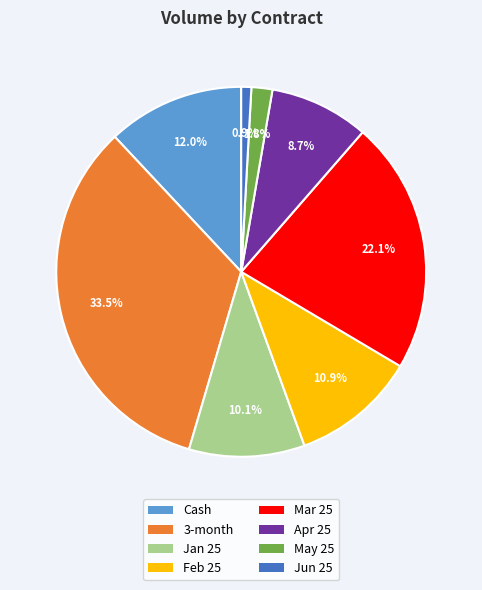

Rank the categories by value from lowest to highest.

Jun 25, May 25, Apr 25, Jan 25, Feb 25, Cash, Mar 25, 3-month